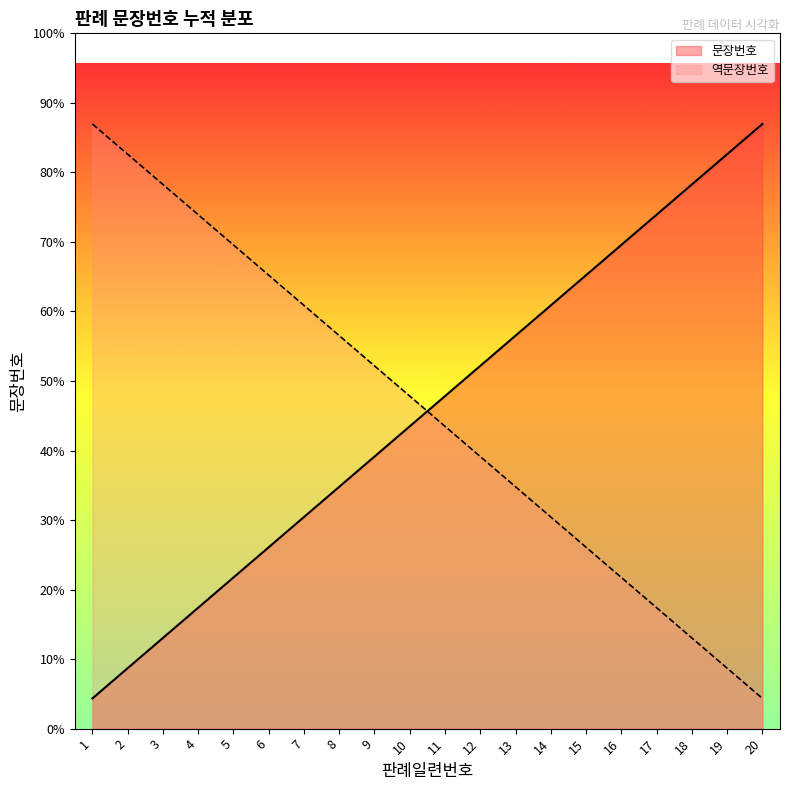

What is the difference between the second highest and second lowest values?

17